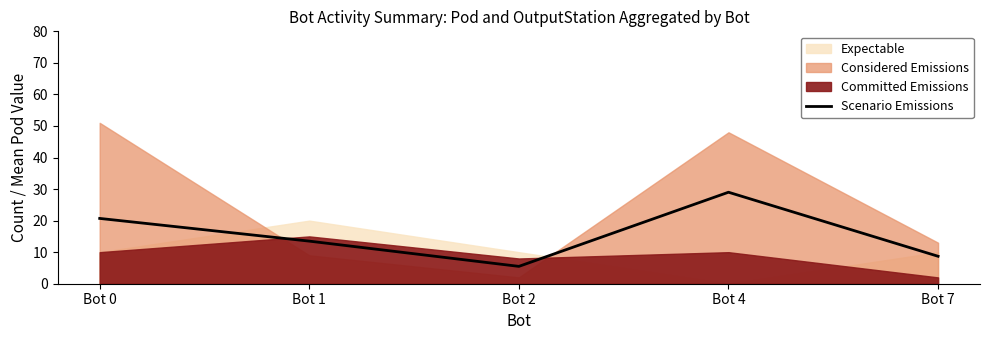

What is the change in value from Bot 1 to Bot 7?

-4.8